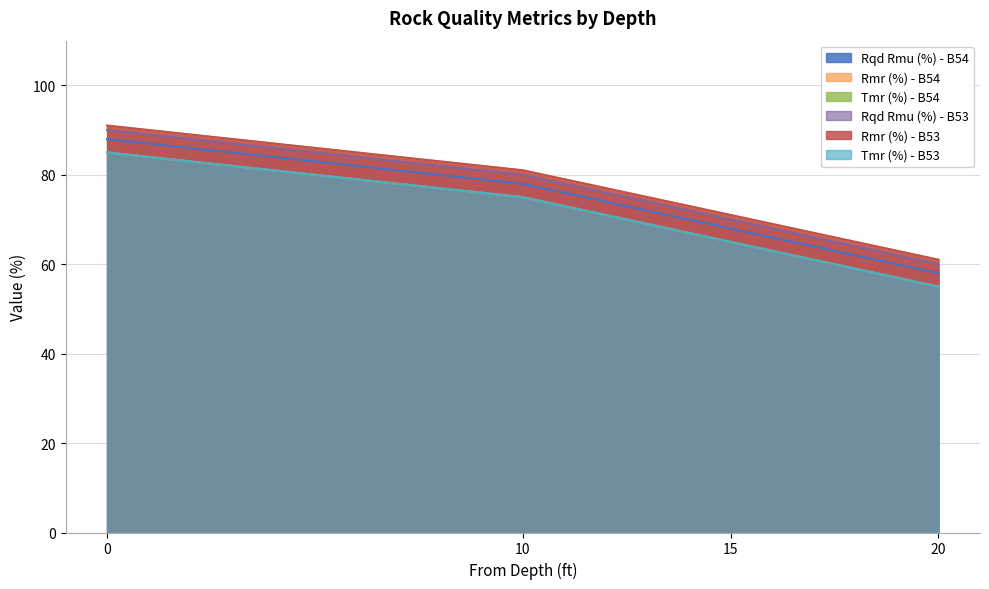

Is the value of Tmr (%) - B53 at 0 greater than the value of Rmr (%) - B53 at 15?

Yes